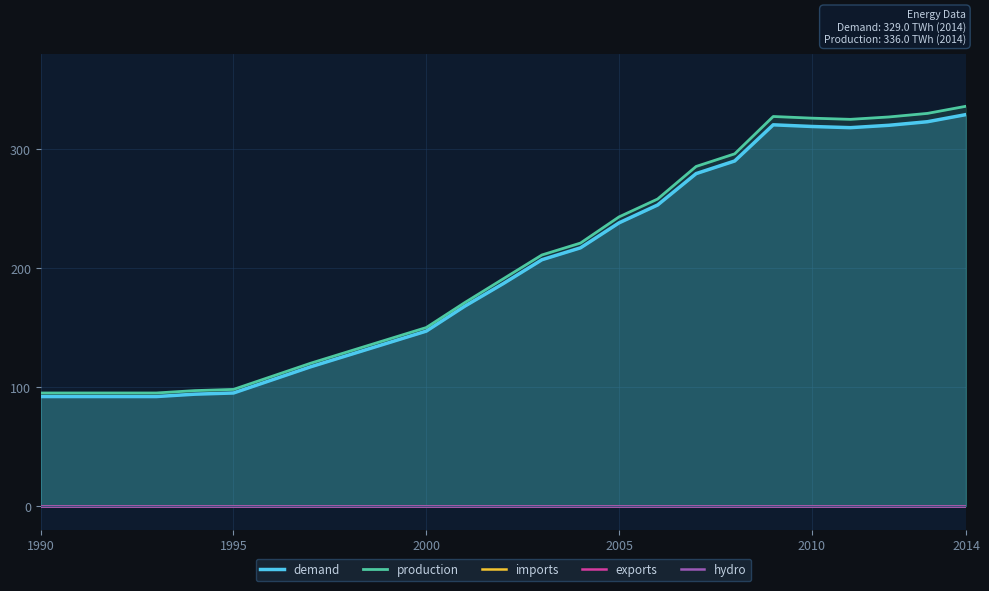

Which category has the highest value in the production series?

2014